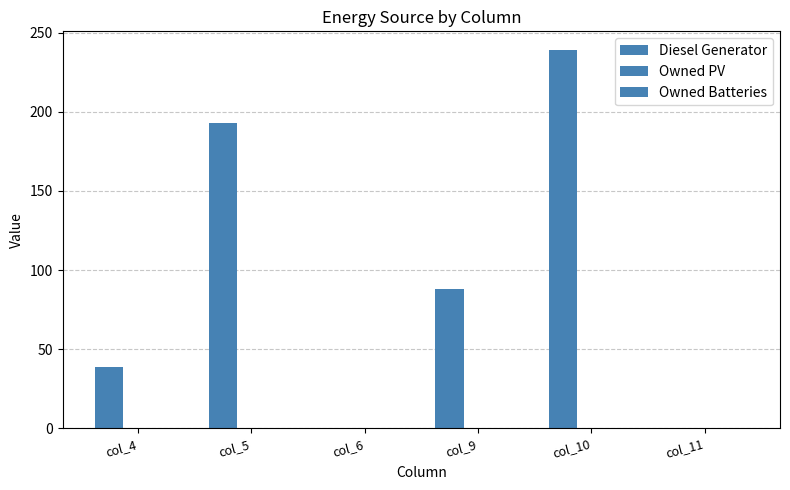

How many distinct data groups are displayed?

1